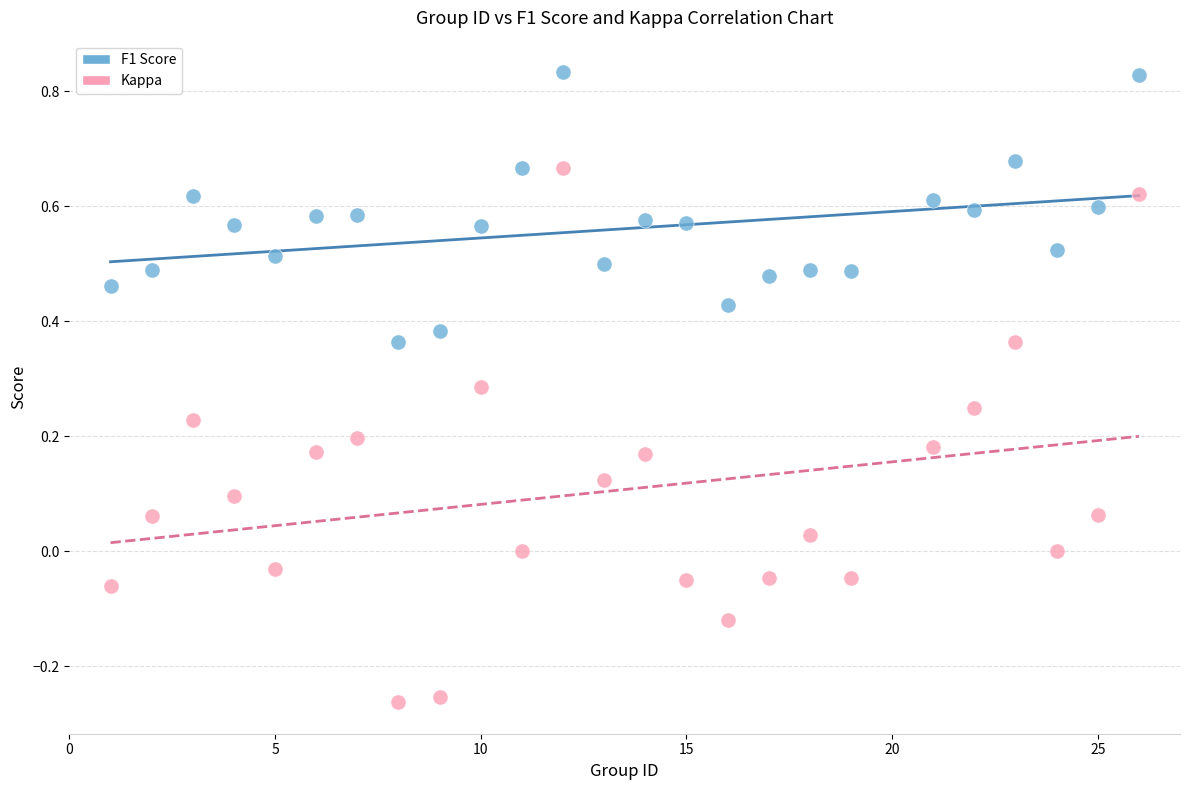

Across all data points, what is the range of Y values (max minus min)?

1.1